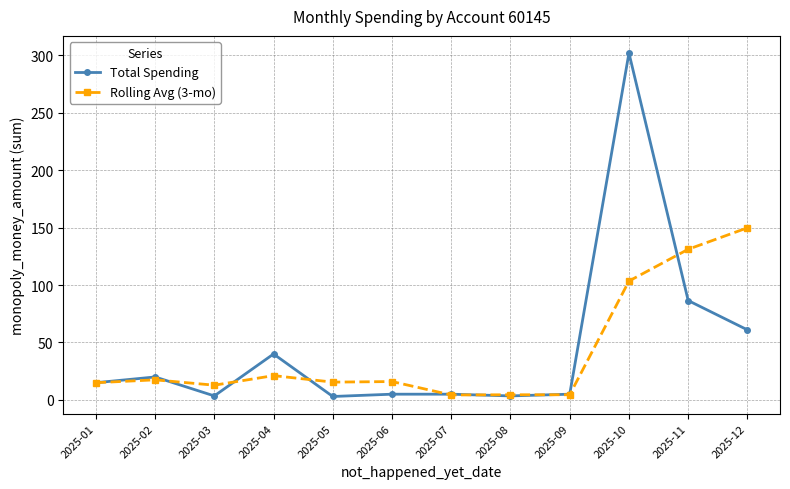

Is it true that Rolling Avg (3-mo) equals 25.7 at 2025-05?

False